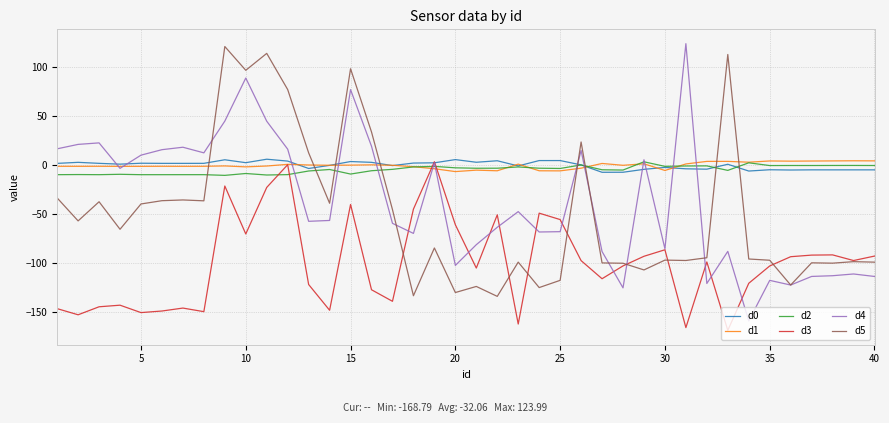

True or false: d5 has more than 1 points higher than both neighbors.

True